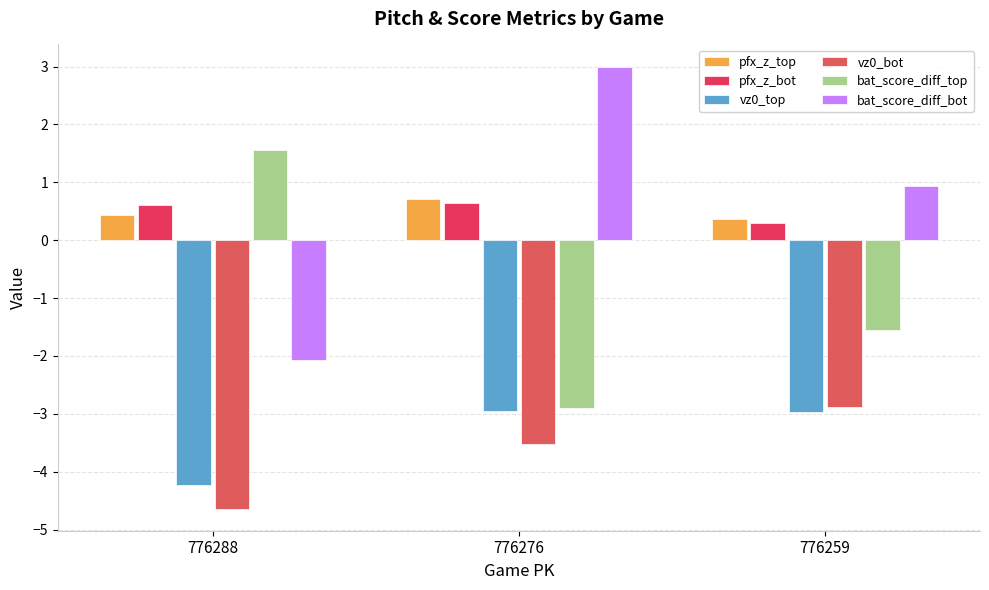

What is the sum of the bat_score_diff_bot values at 776288 and 776276?

0.9